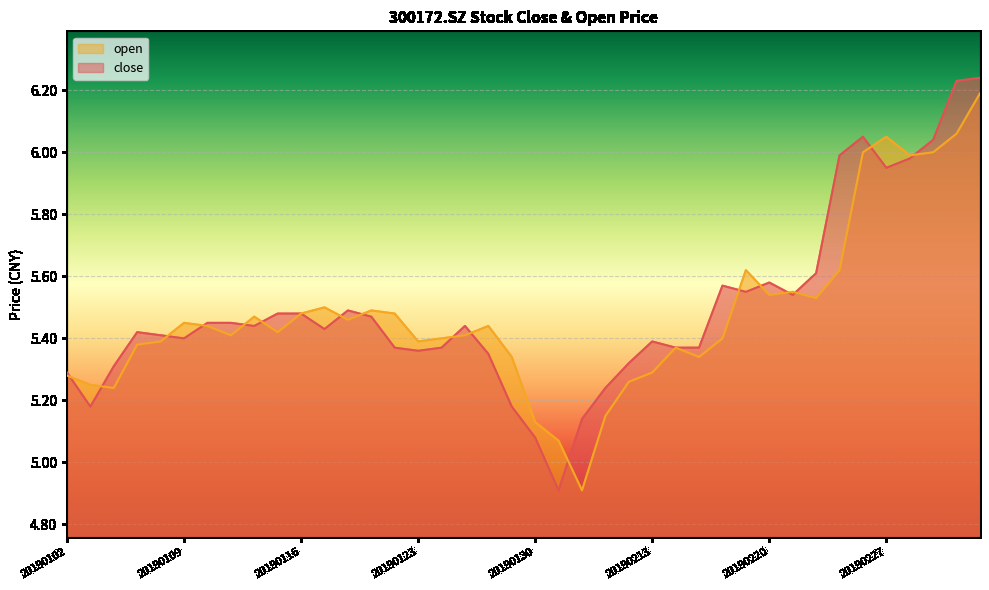

Which series has the largest total across all categories?

close